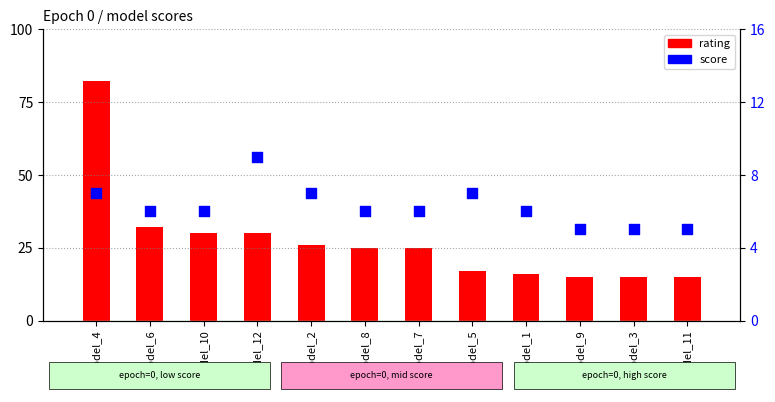

Which series has the widest spread of Y values?

rating